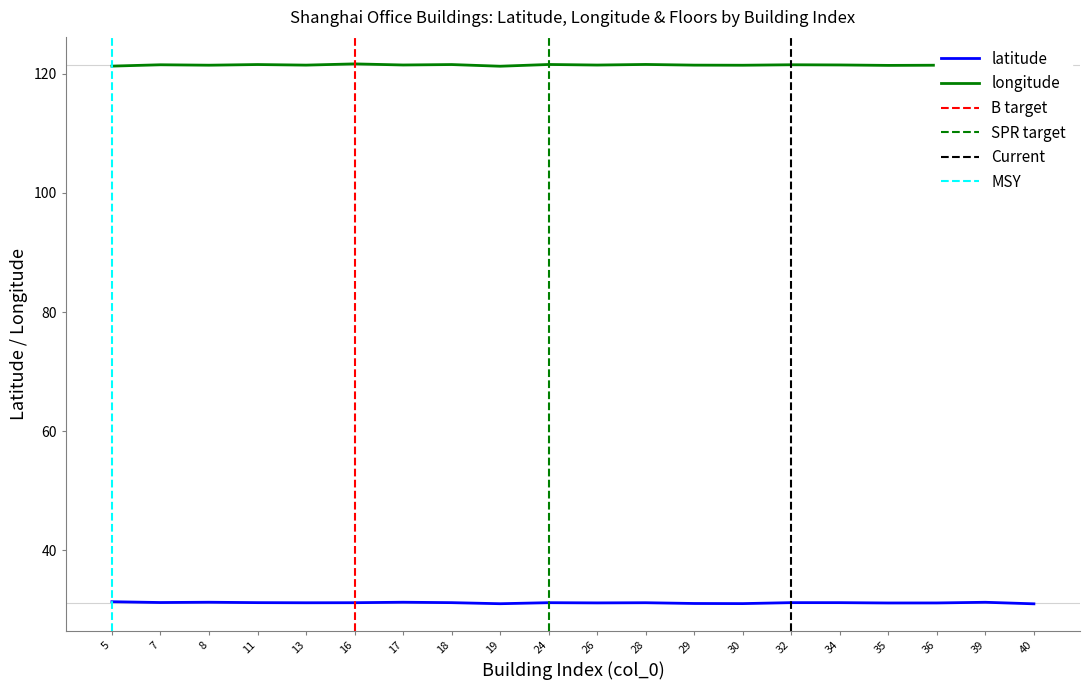

Which series has the largest range (max minus min)?

longitude